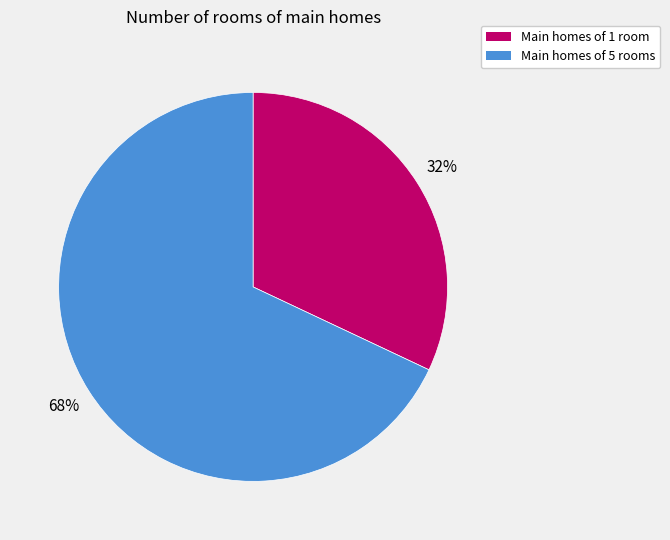

Which category has the smallest portion of the pie?

Main homes of 1 room